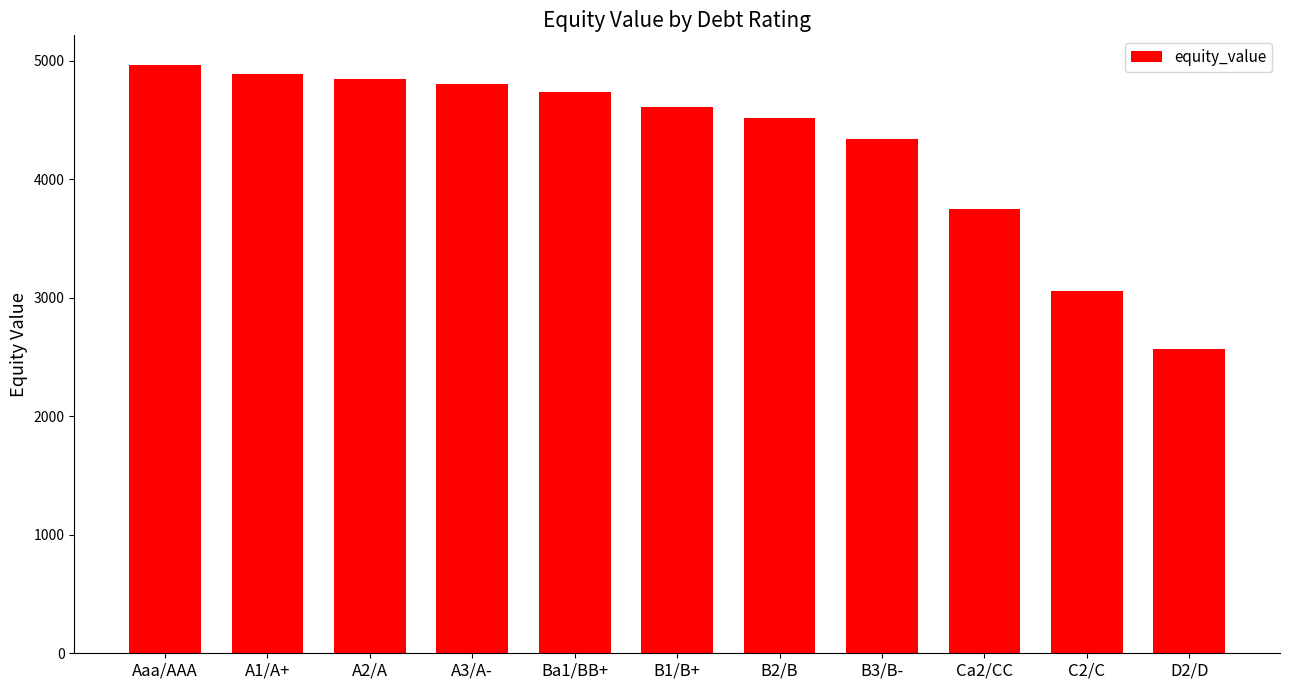

True or false: the data shows 6862.2 at A2/A.

False